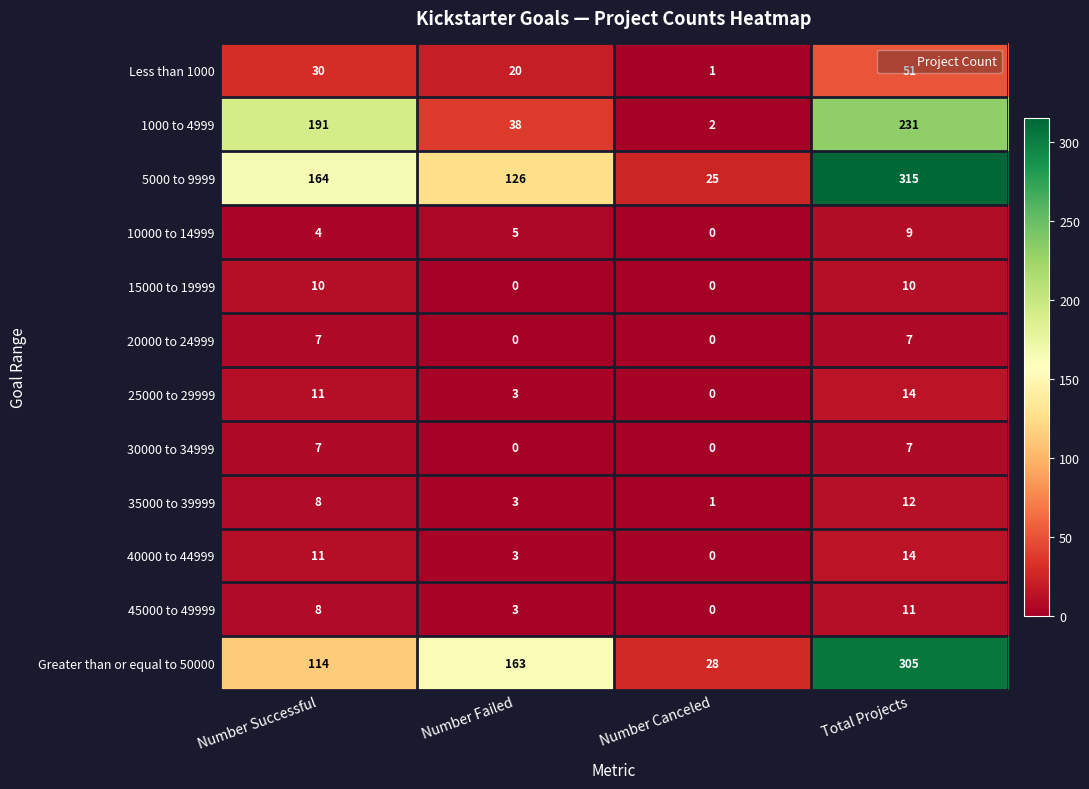

List the labels in order of 35000 to 39999 value, smallest first.

Number Canceled, Number Failed, Number Successful, Total Projects